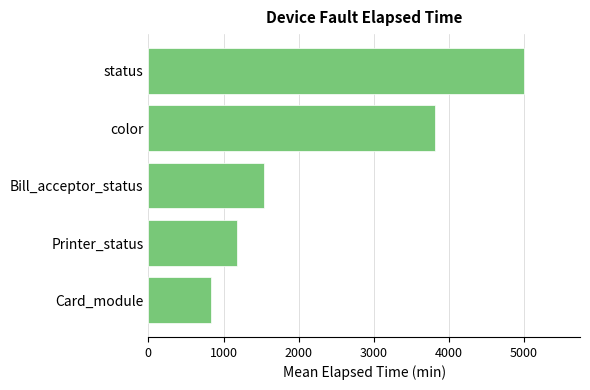

At which category does the chart reach its peak across all series?

status